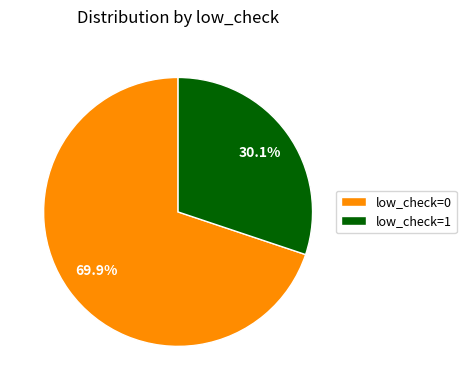

The low_check=1 slice represents 45% of the pie. True or false?

False